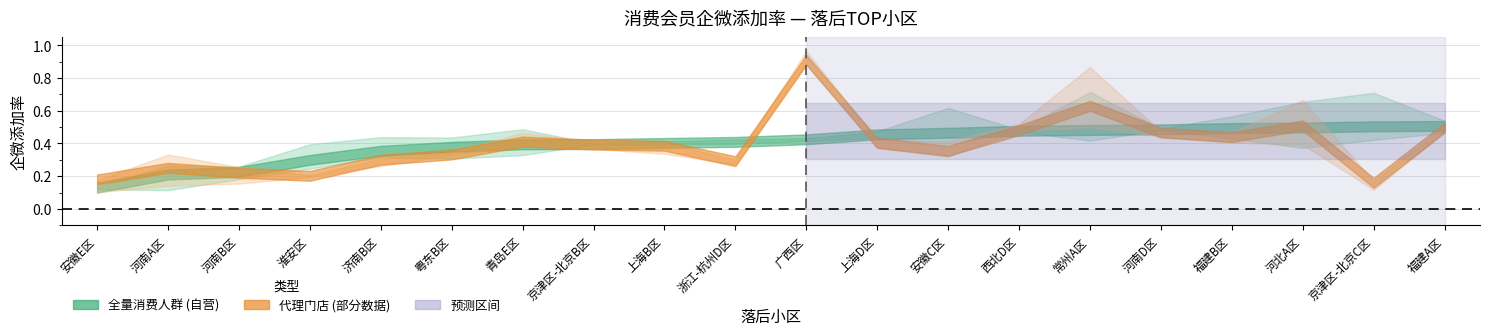

The 代理新客 series shows 0.2 at 安徽E区. True or false?

True